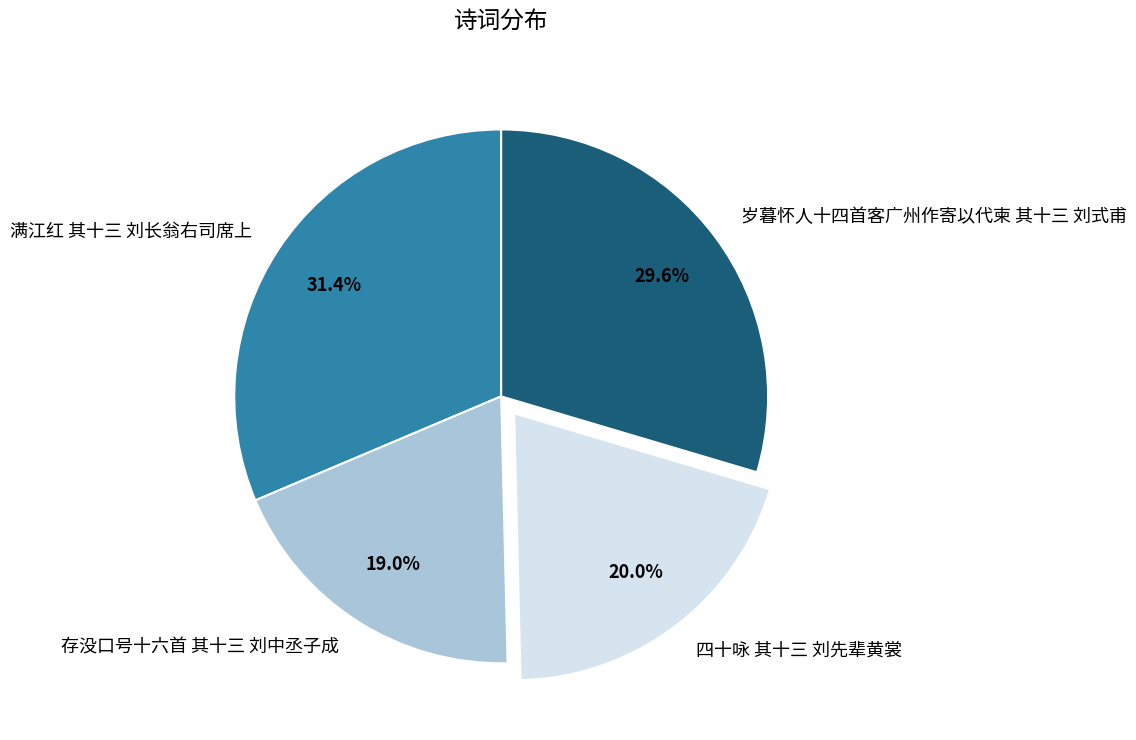

What is the ratio of the value at 四十咏 其十三 刘先辈黄裳 to the value at 存没口号十六首 其十三 刘中丞子成?

1.1